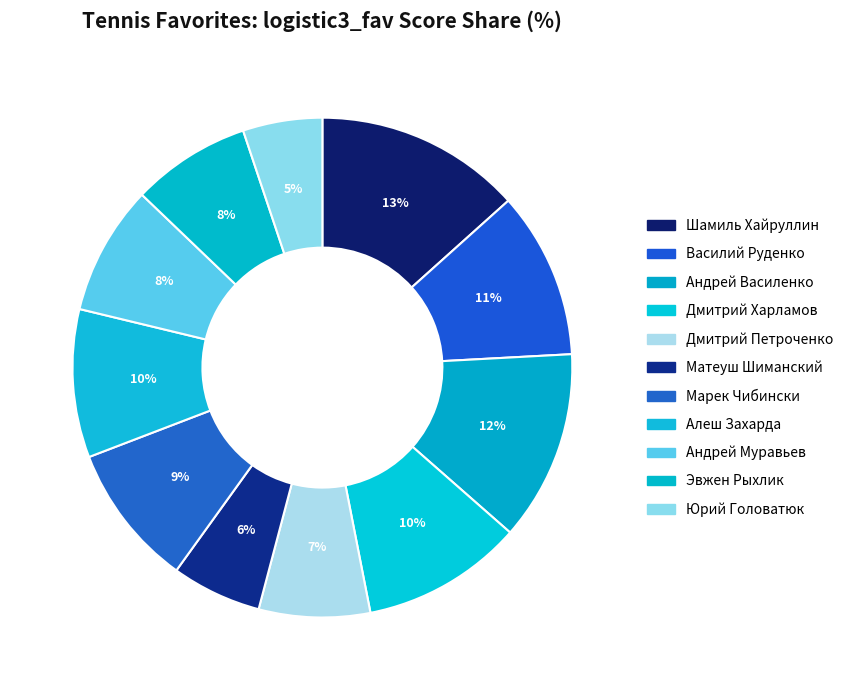

Count the number of slices in the pie.

11